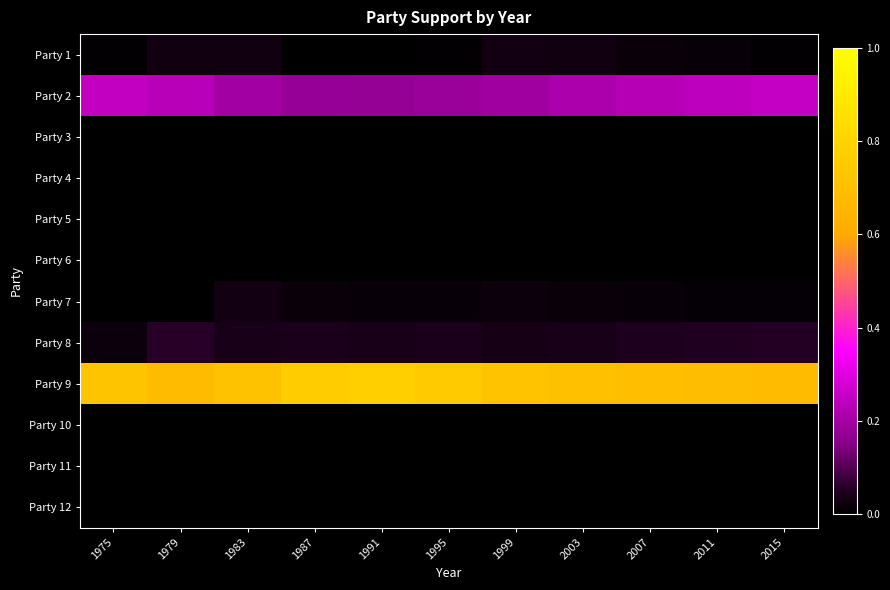

Rank the series by their maximum value, from lowest to highest.

Party 3, Party 4, Party 5, Party 6, Party 10, Party 11, Party 12, Party 1, Party 7, Party 8, Party 2, Party 9